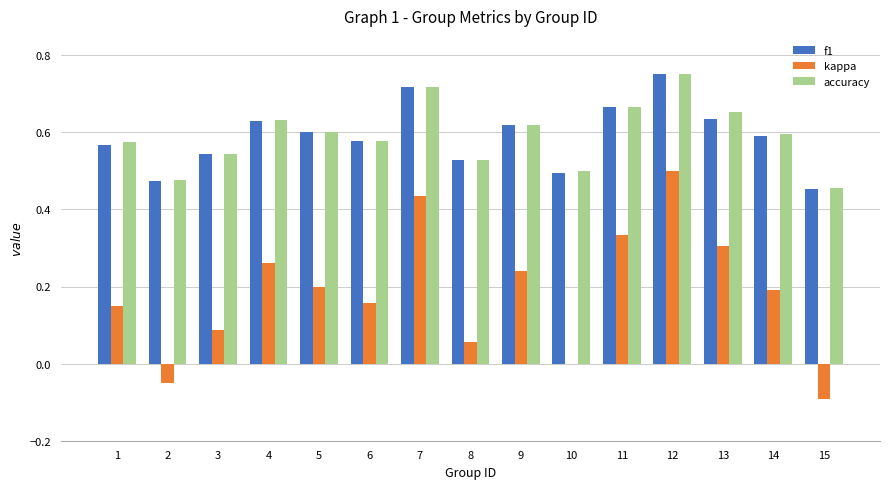

What is the total value across all series at 11?

1.7